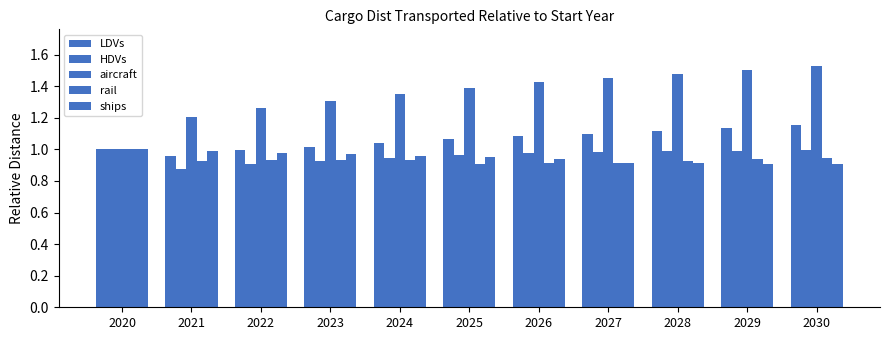

Are the bars grouped side by side (vs. stacked)?

Yes